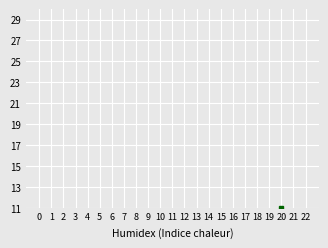

What is the ratio of the value at 15 to the value at 21?

0.3